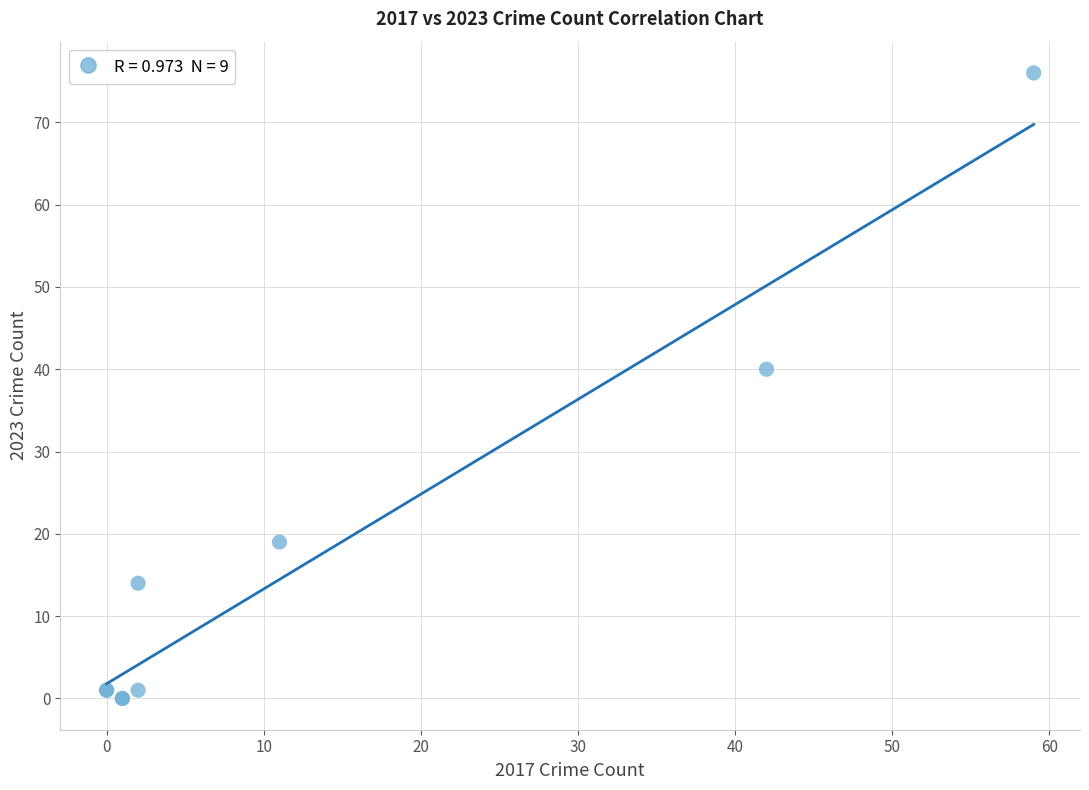

What Y value in the scatter plot is closest to 38?

40